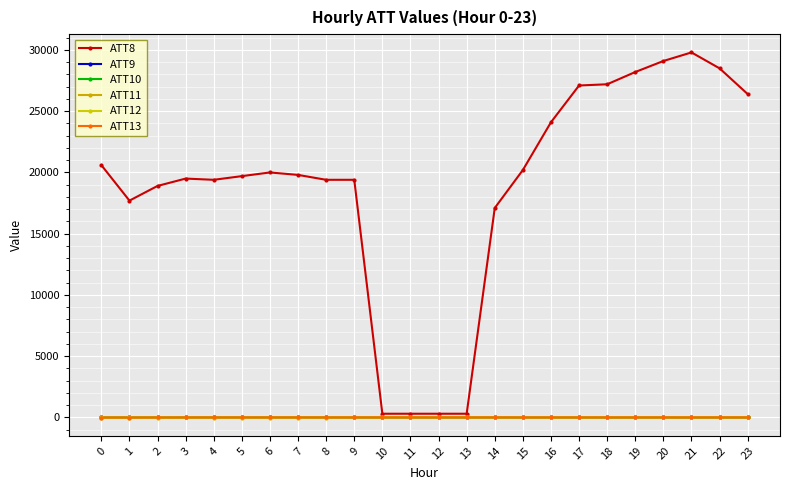

How many categories are shown in the chart?

24